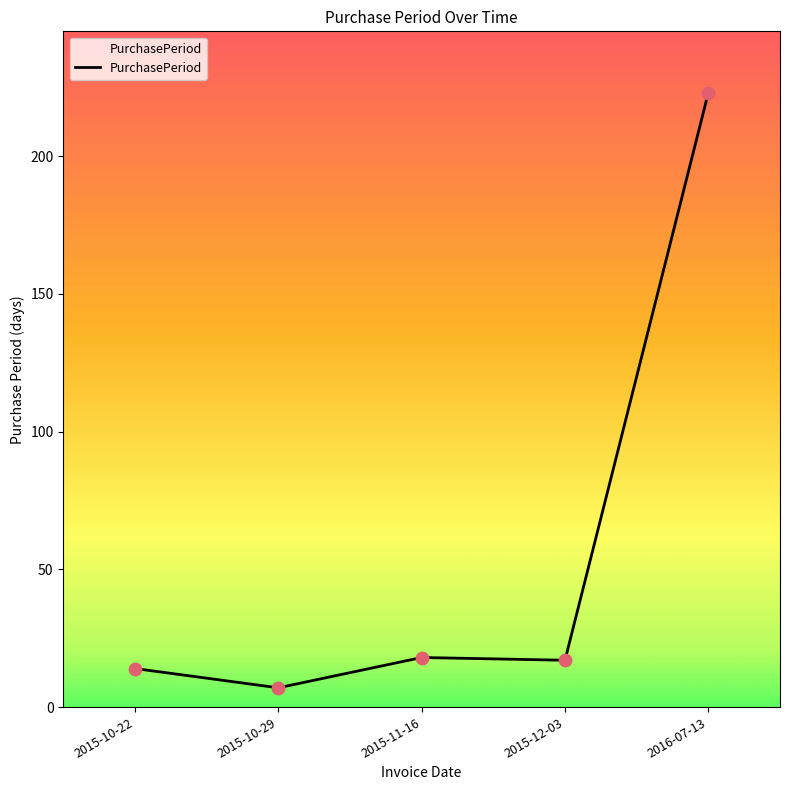

Between 2015-11-16 and 2015-10-29, which is larger?

2015-11-16